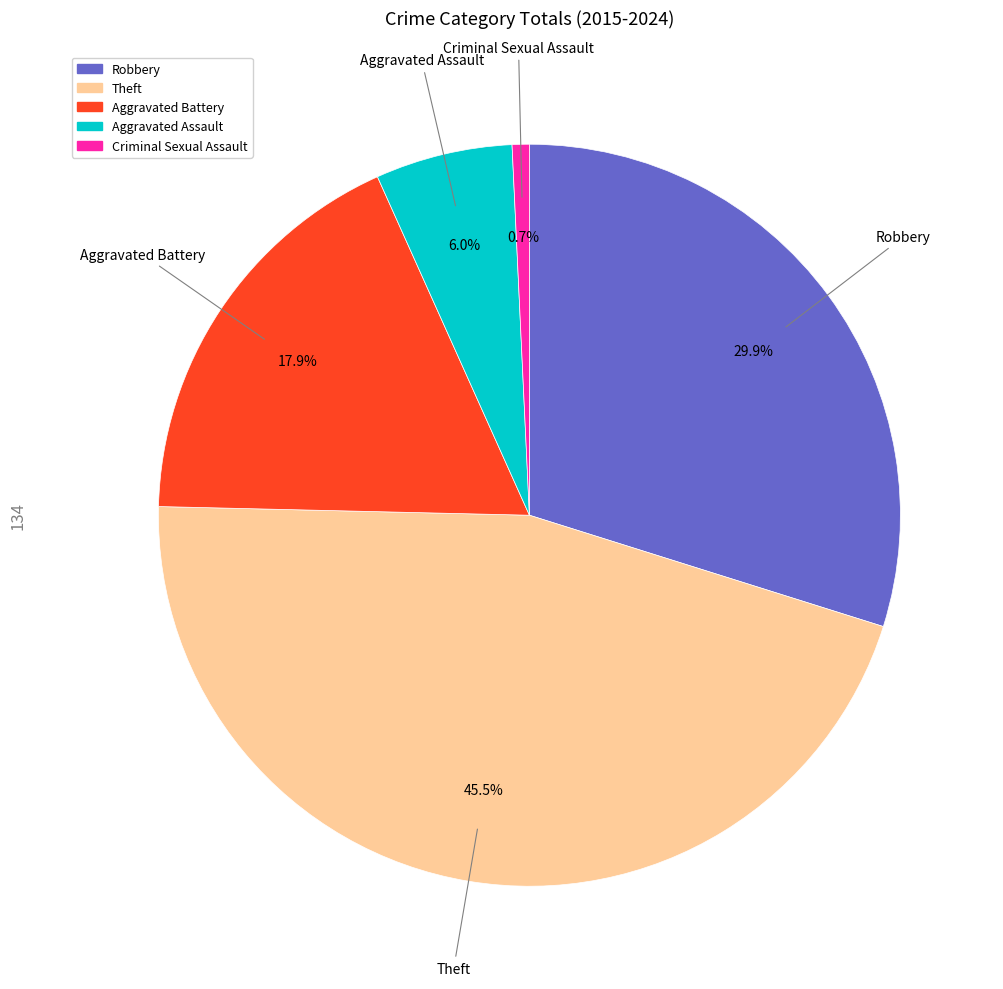

Does any single category account for the majority?

No